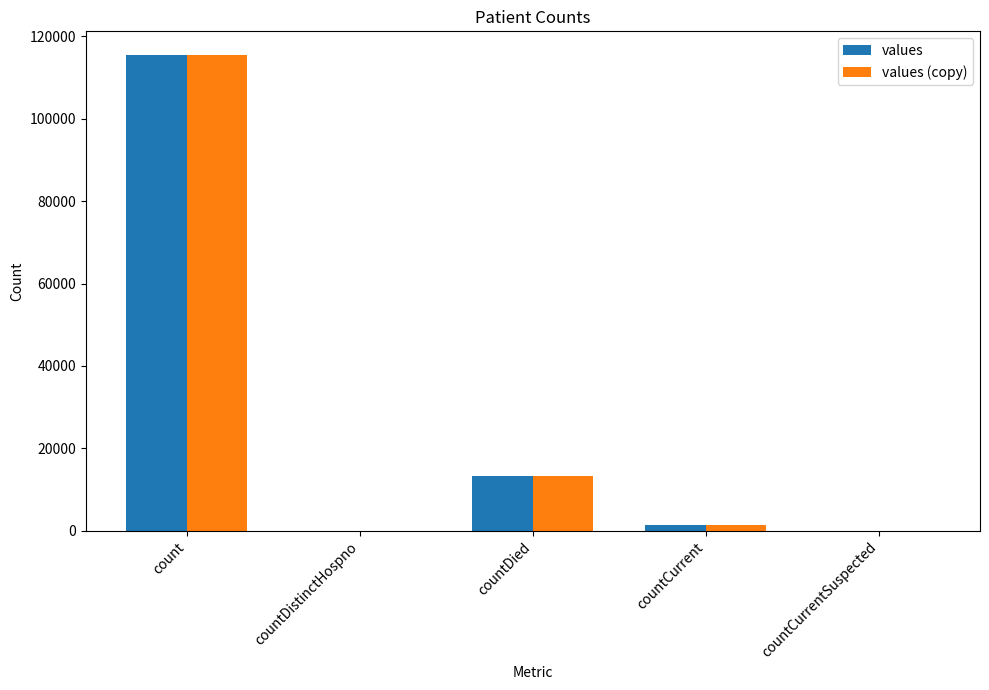

At which label is values (copy) closest to 57689?

countDied